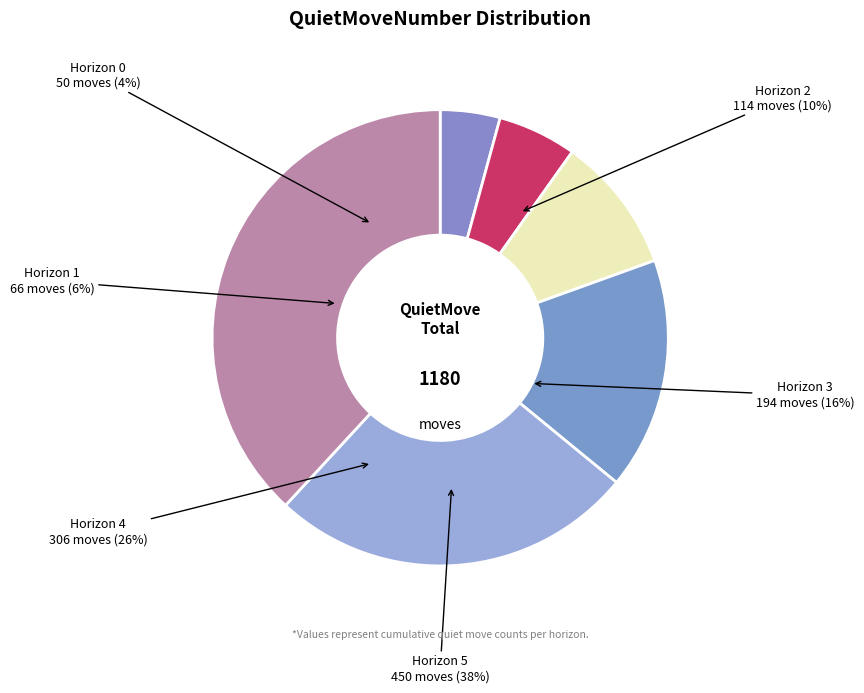

Is the sum of 9 and 3 greater than half?

No